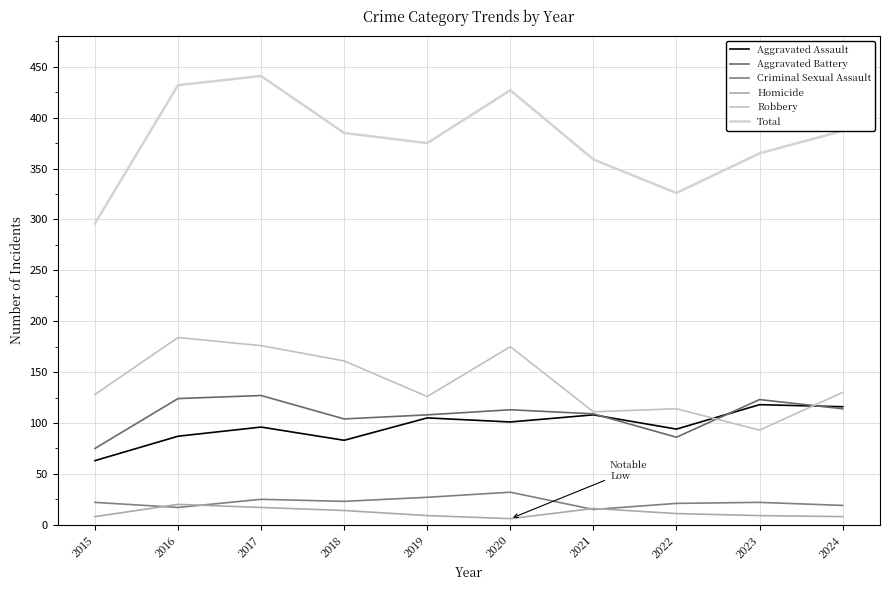

True or false: Total and Aggravated Assault intersect in this chart.

False